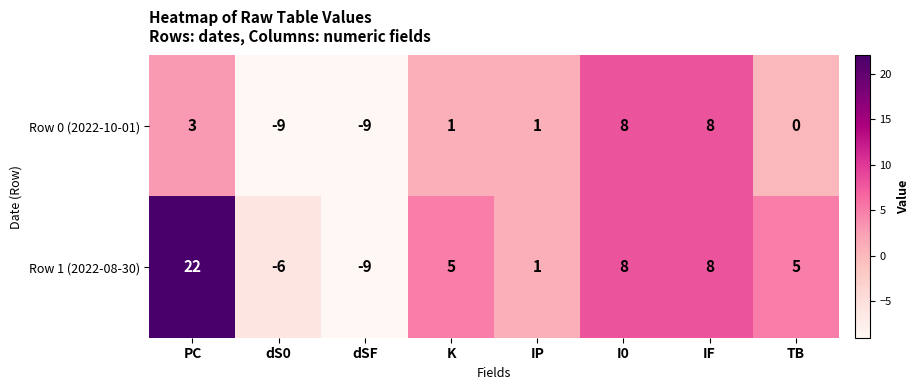

What is the difference between the maximum and minimum values in the Row 0 (2022-10-01) series?

17